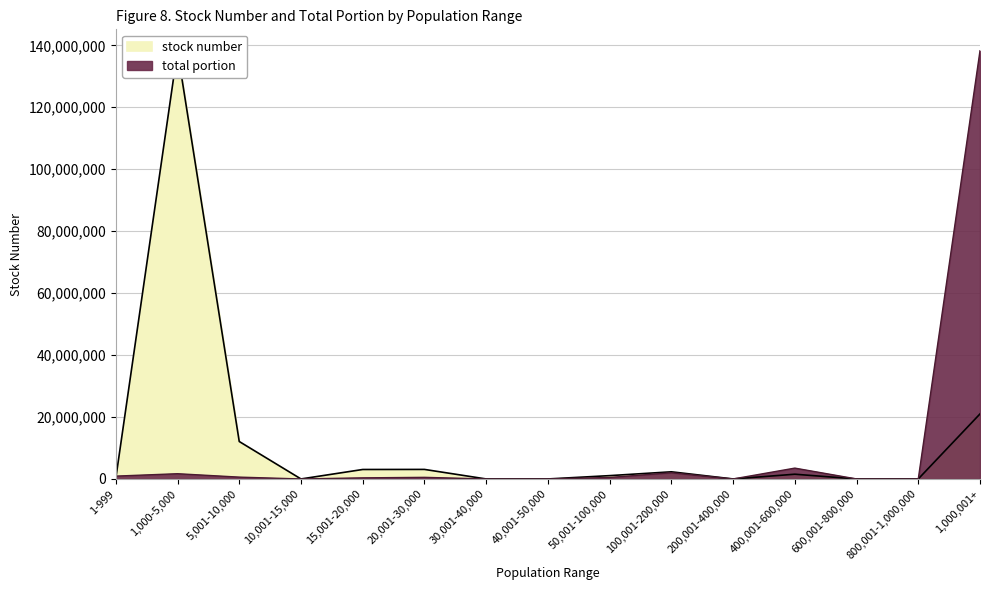

What are all the series names shown in the legend?

stock number, total portion